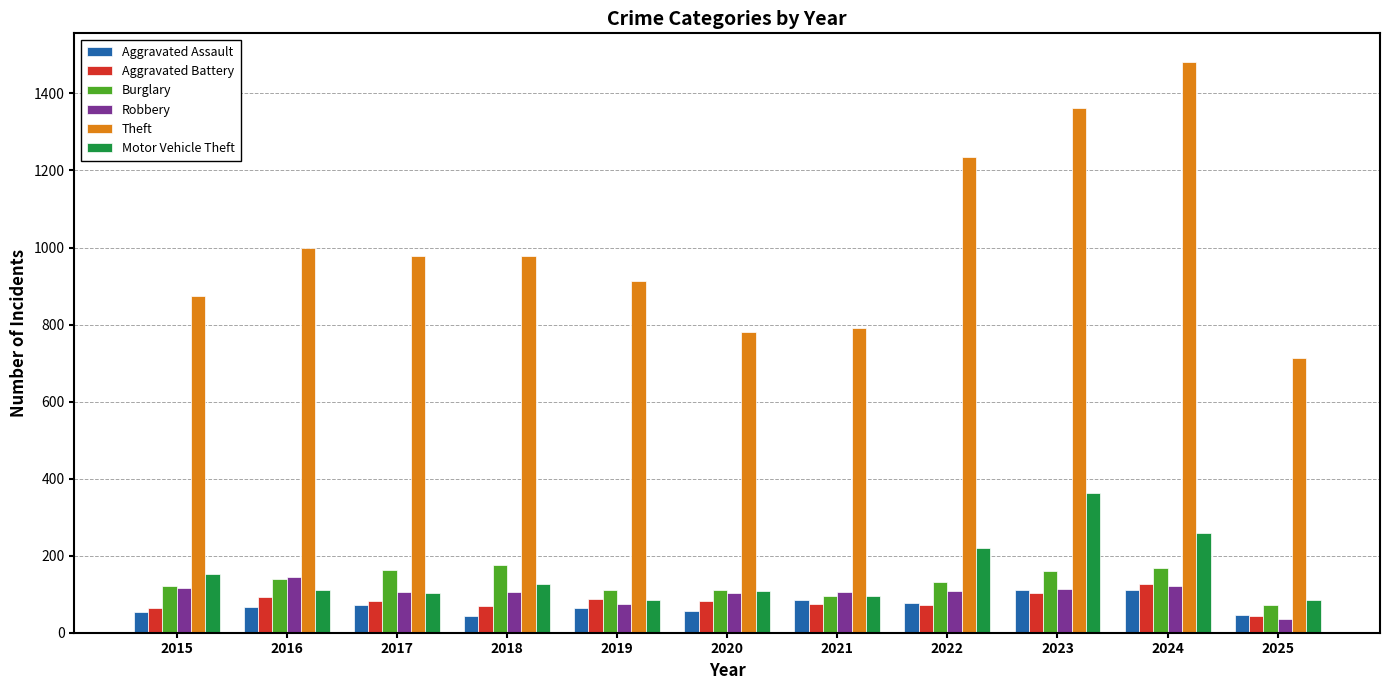

What is the difference between the maximum and second lowest values in the Aggravated Battery series?

63